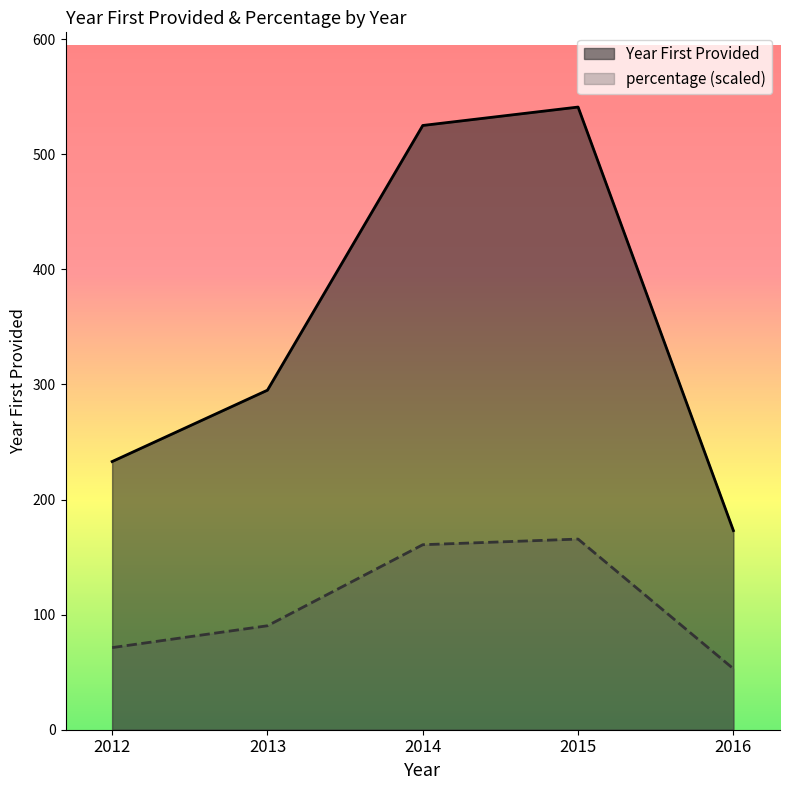

What is the sum of all percentage values?

541.0